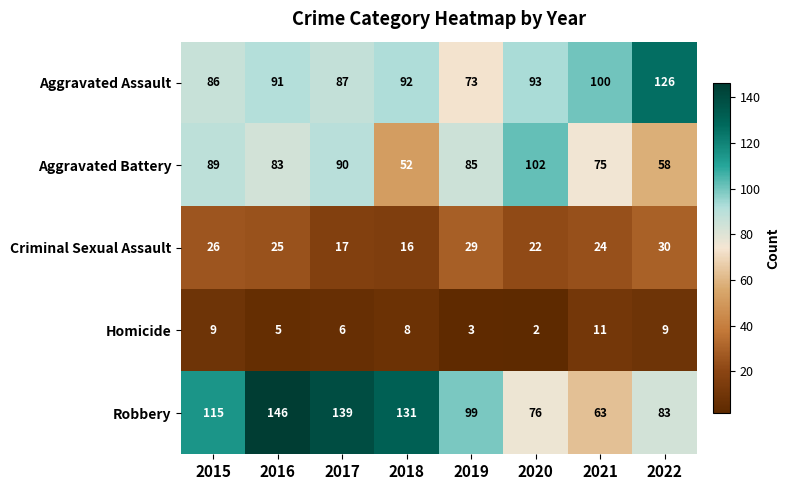

What is the difference between the maximum and minimum values in the Aggravated Assault series?

53